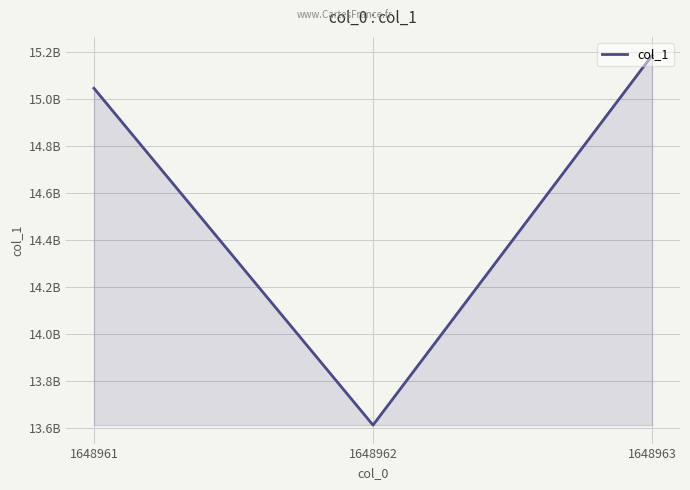

At which label does the data first exceed 15044156419?

1648963